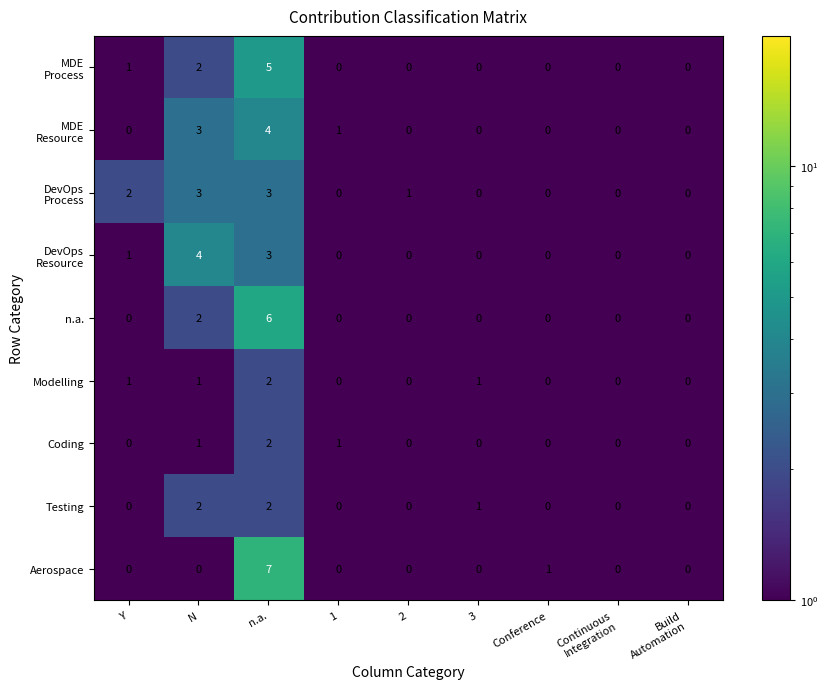

What is the greatest value displayed?

7